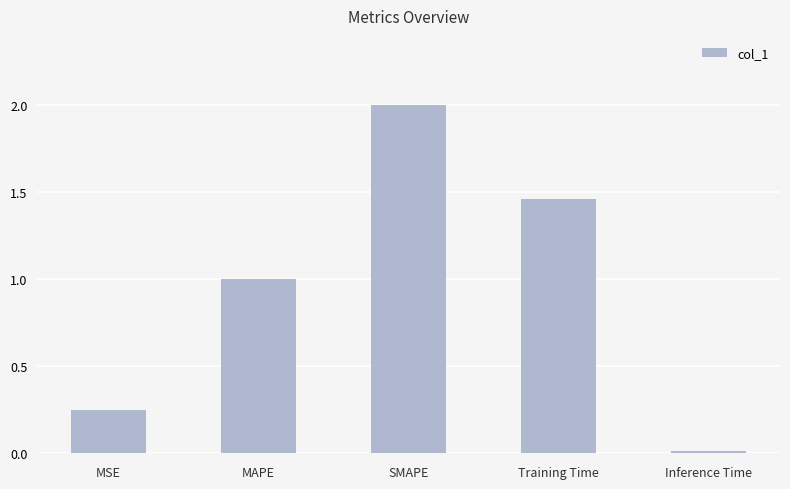

List the labels in order of value, smallest first.

Inference Time, MSE, MAPE, Training Time, SMAPE